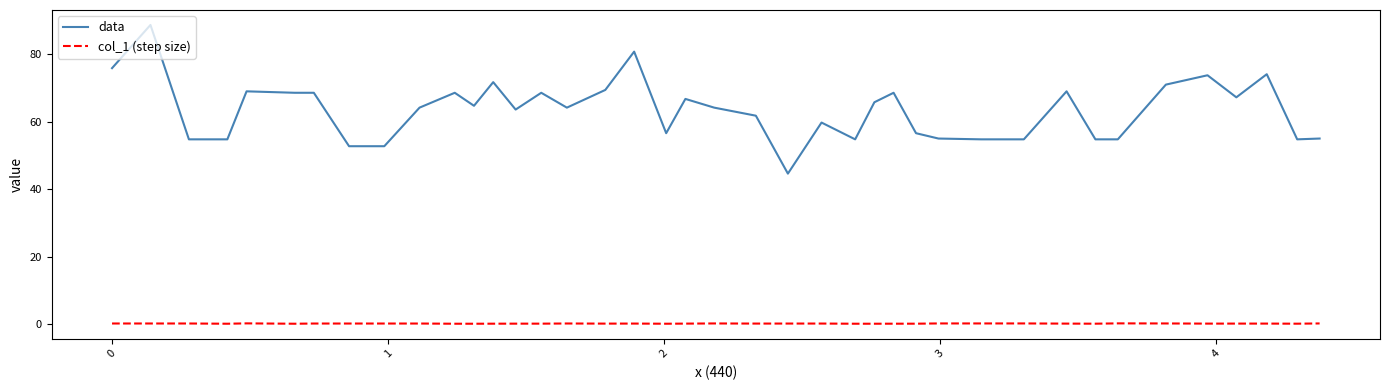

Which series has the largest range (max minus min)?

data